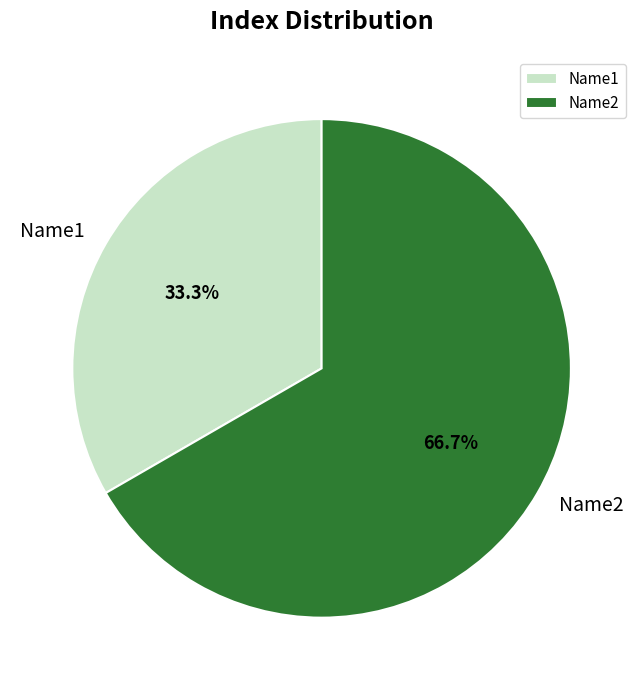

Which slice is the smallest?

Name1